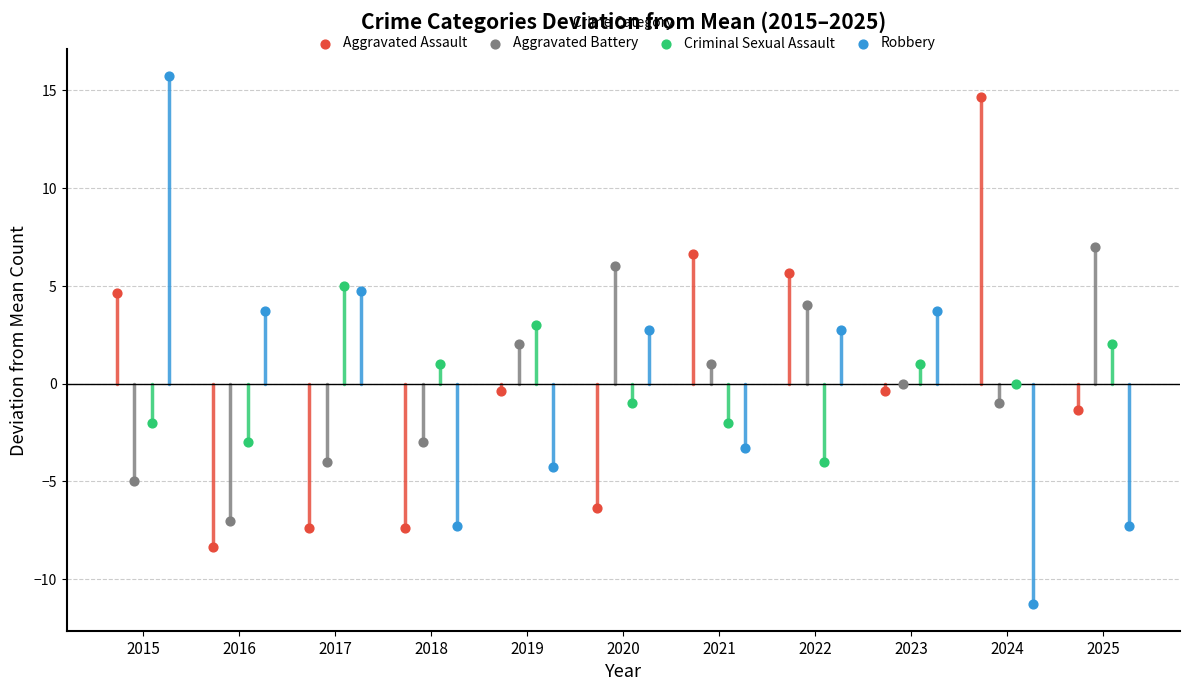

Which series contains the highest Y value?

Robbery